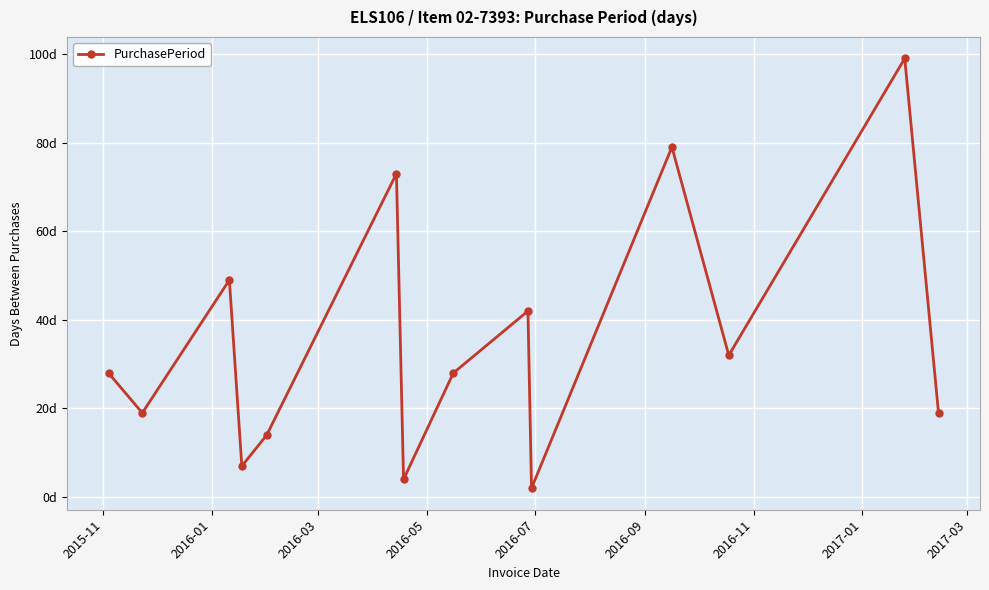

What is the sum of all values?

495